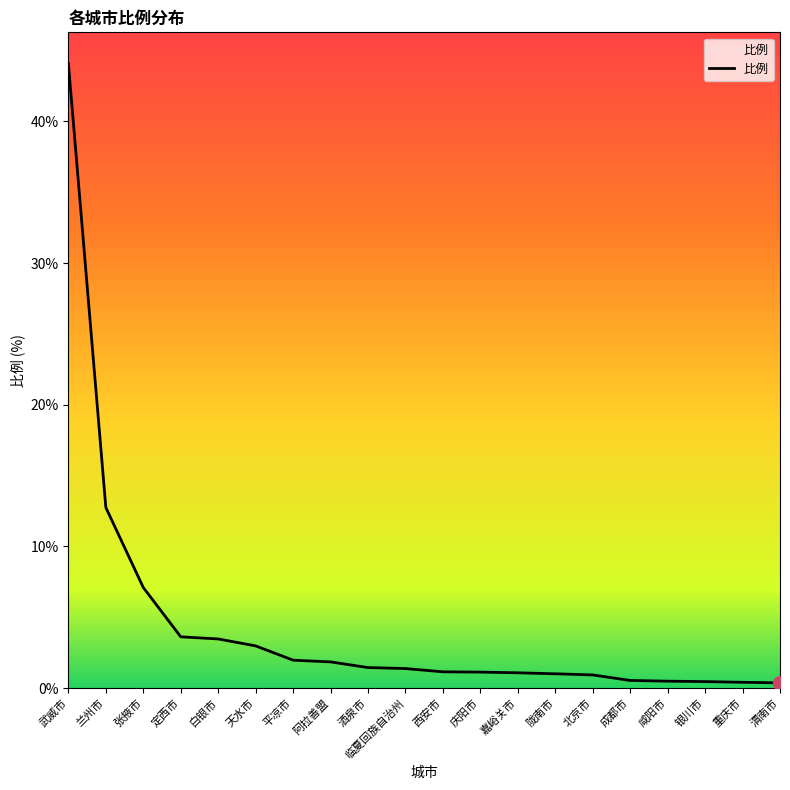

How many series are shown in this chart?

1